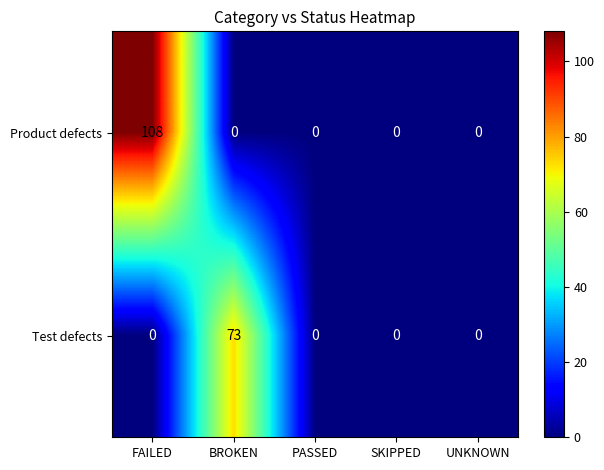

How many values in Product defects are above zero?

1